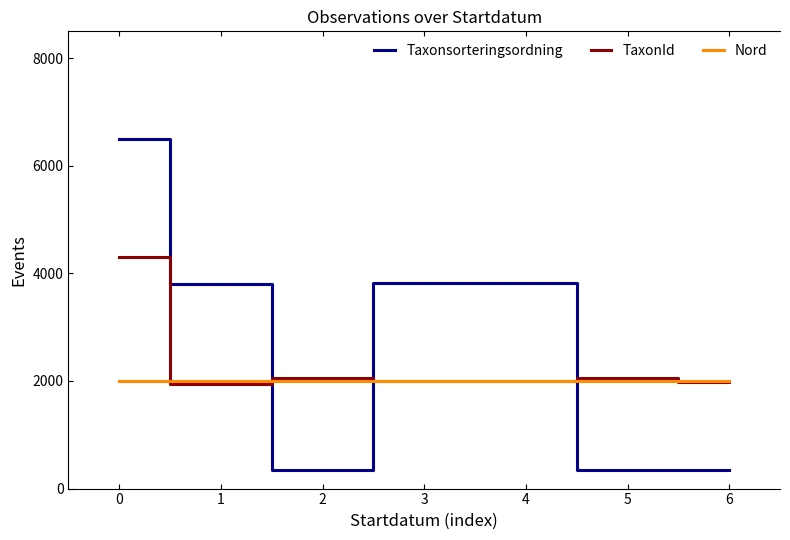

Does the chart display data point markers on the line(s)?

No